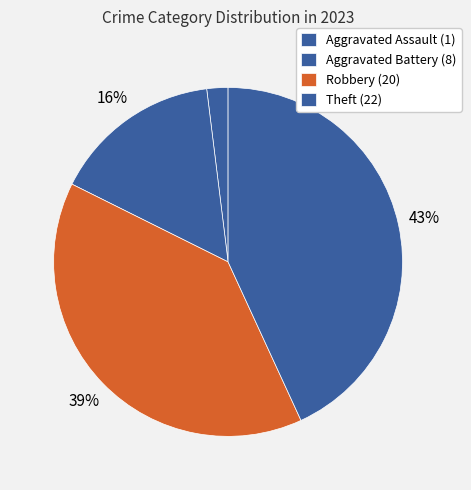

How much of the chart is everything except Theft?

56.9%